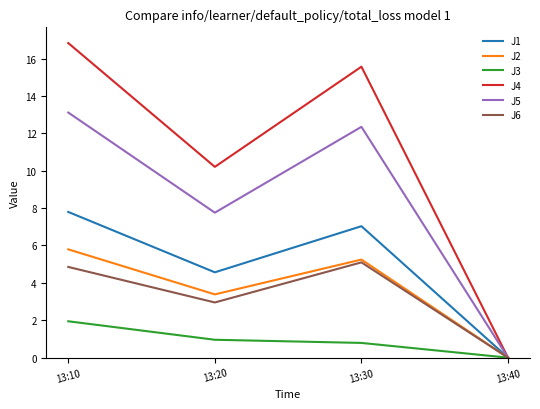

What is the sum of the J2 values at 13:10 and 13:20?

9.2